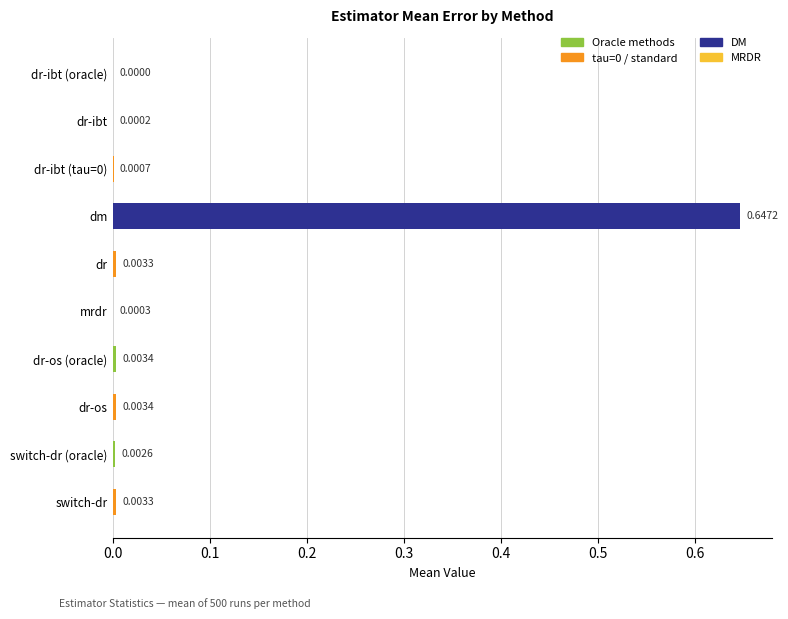

At which category does the chart reach its peak across all series?

dm